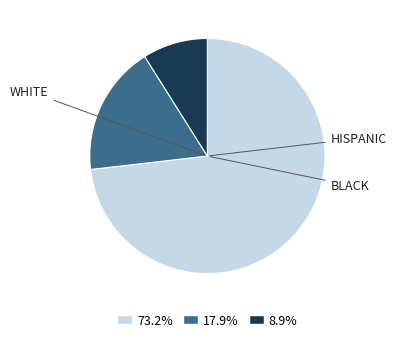

Does any single category account for the majority?

Yes